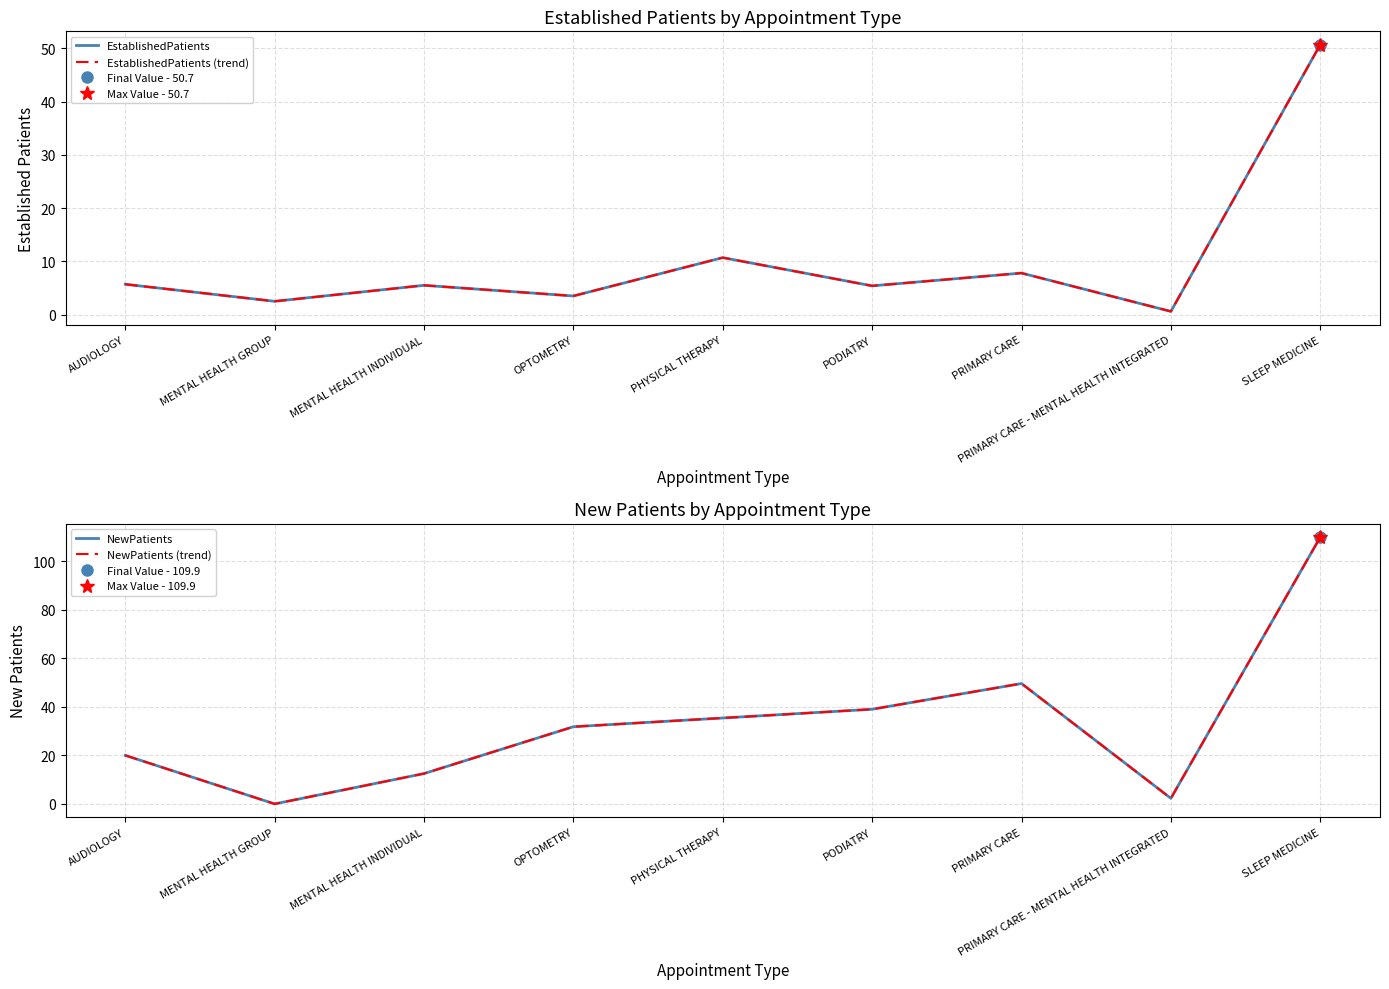

At which category does EstablishedPatients reach its first local peak?

MENTAL HEALTH INDIVIDUAL